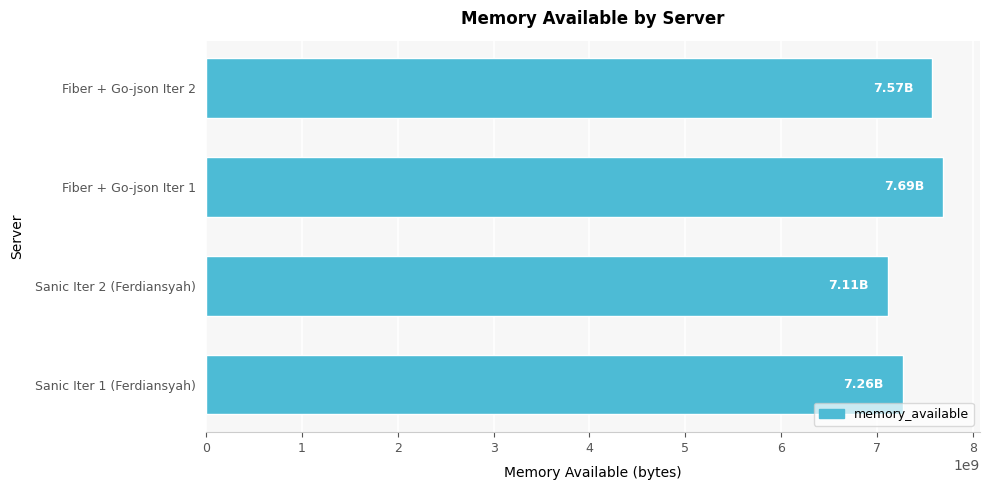

What is the average value?

7407950559.2